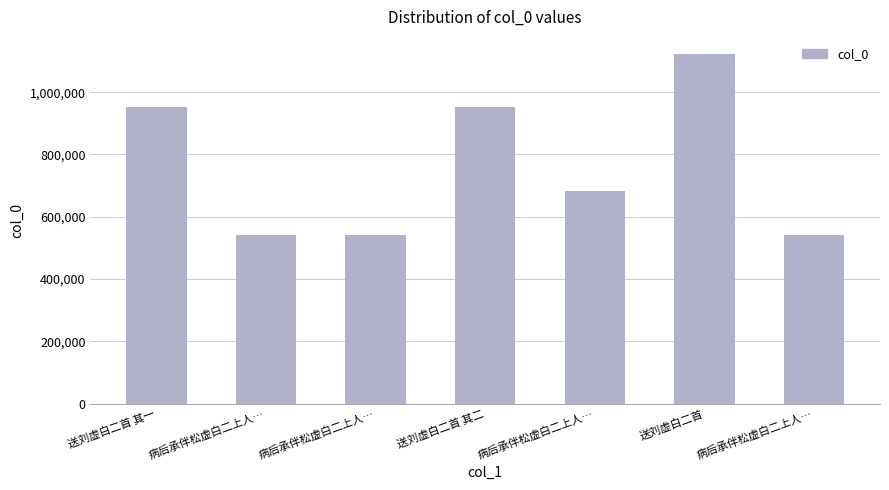

How many values are below 683714?

3